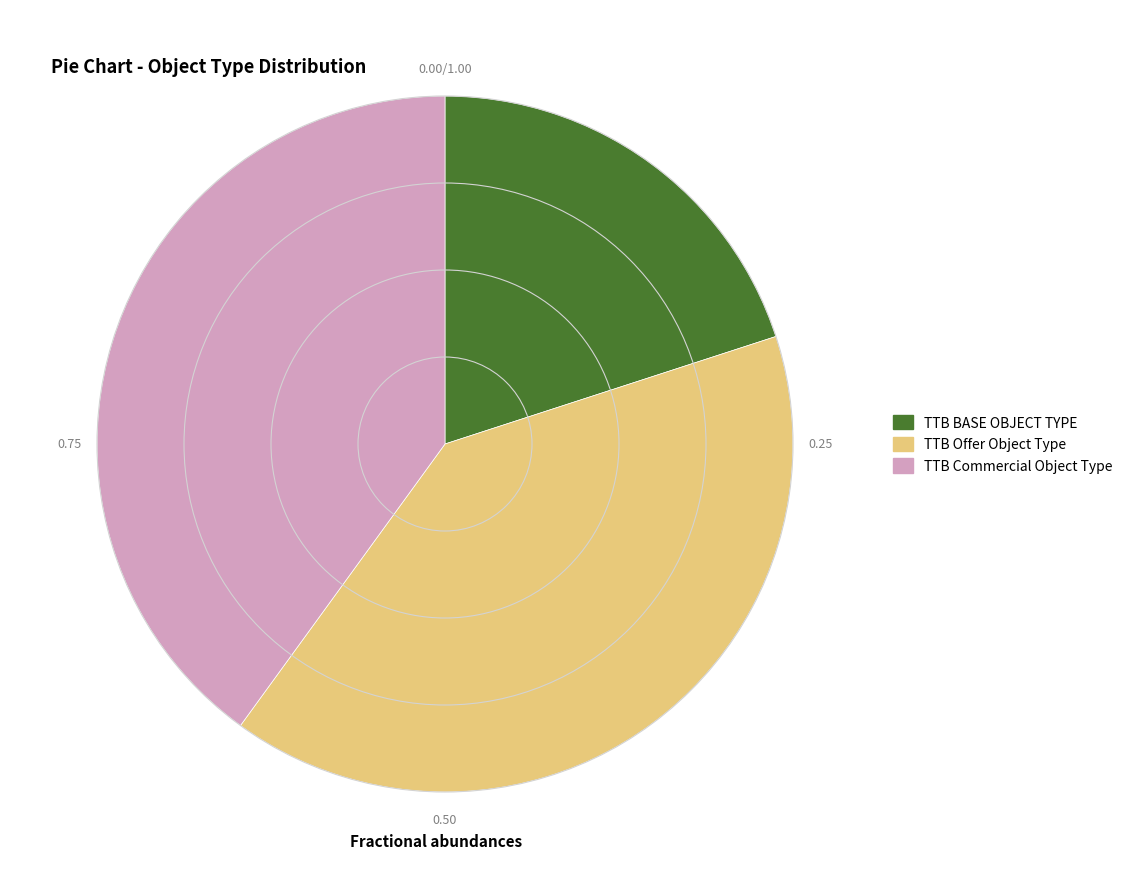

How many slices are in this pie chart?

3